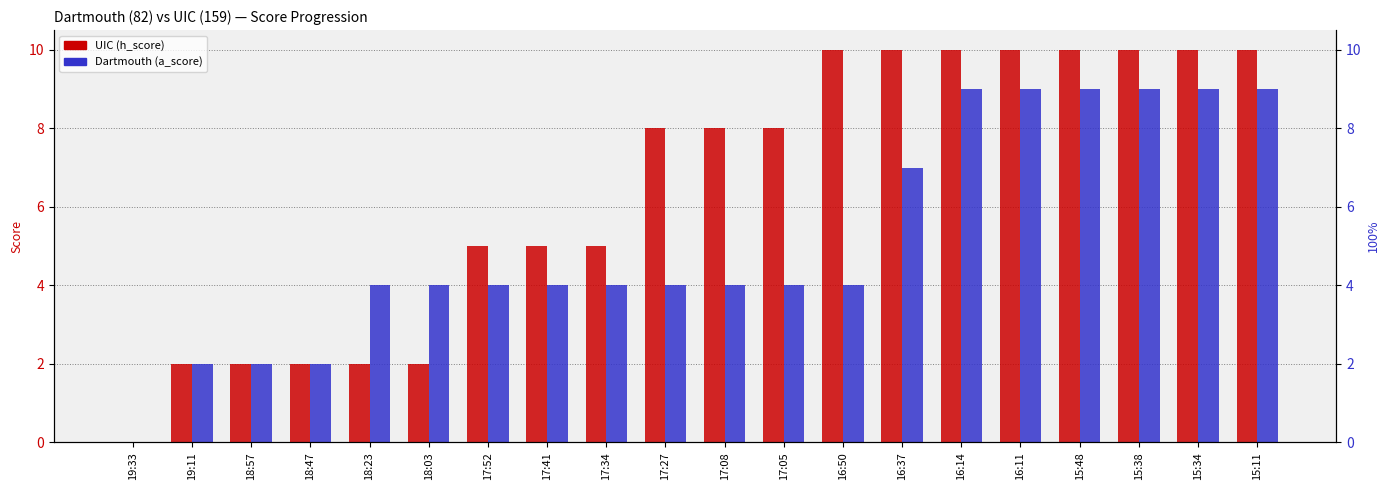

How many bars are there in each group?

2